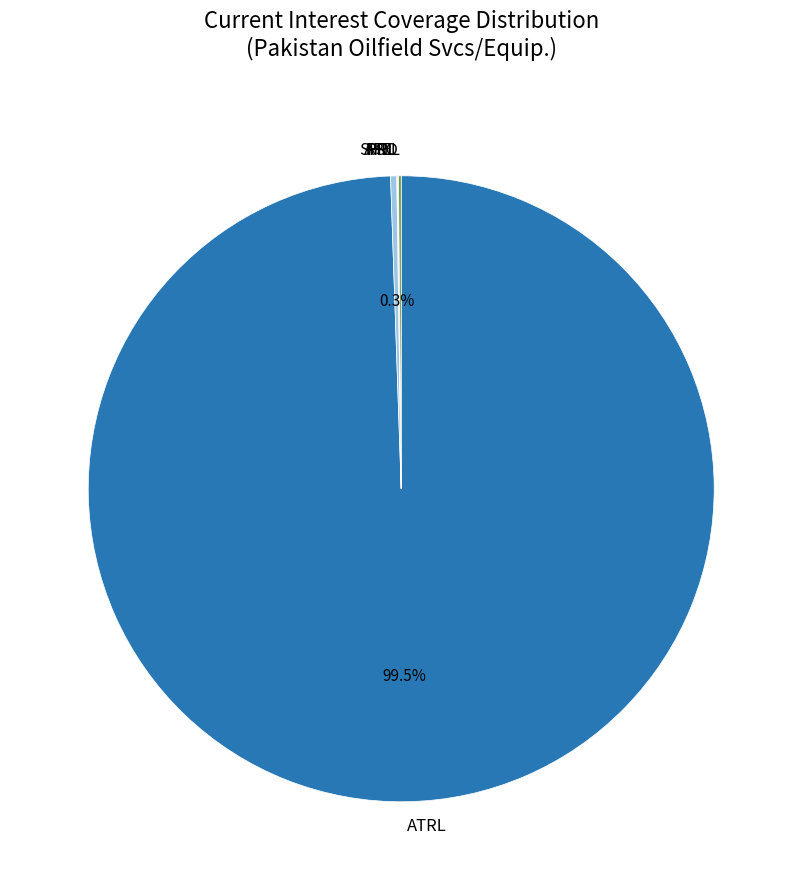

Which category has the biggest portion of the pie?

ATRL